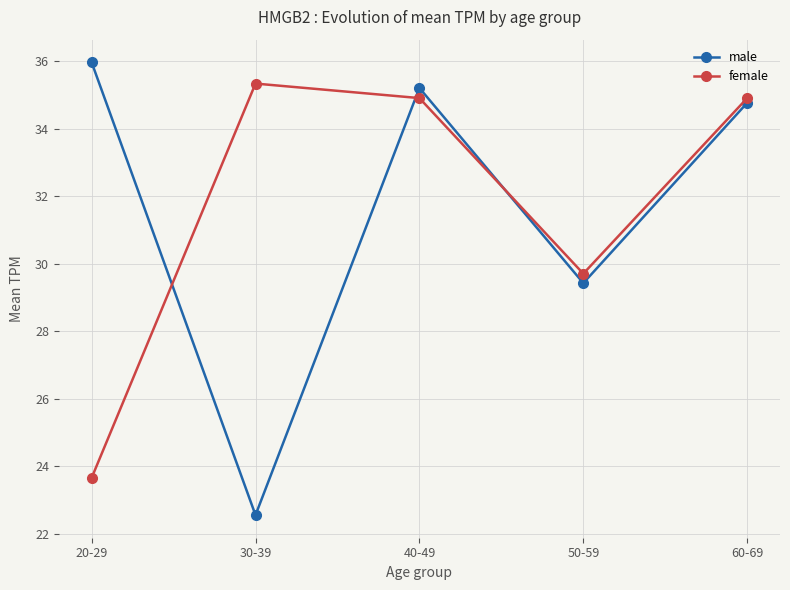

Between 20-29 and 50-59, which series saw the biggest shift?

male